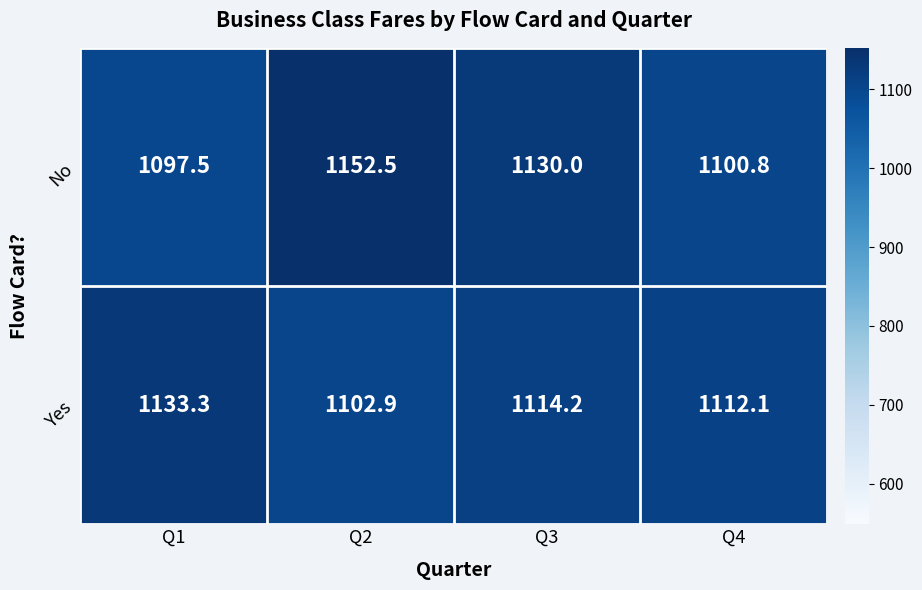

The value of No at Q4 is 1100.8. True or false?

True